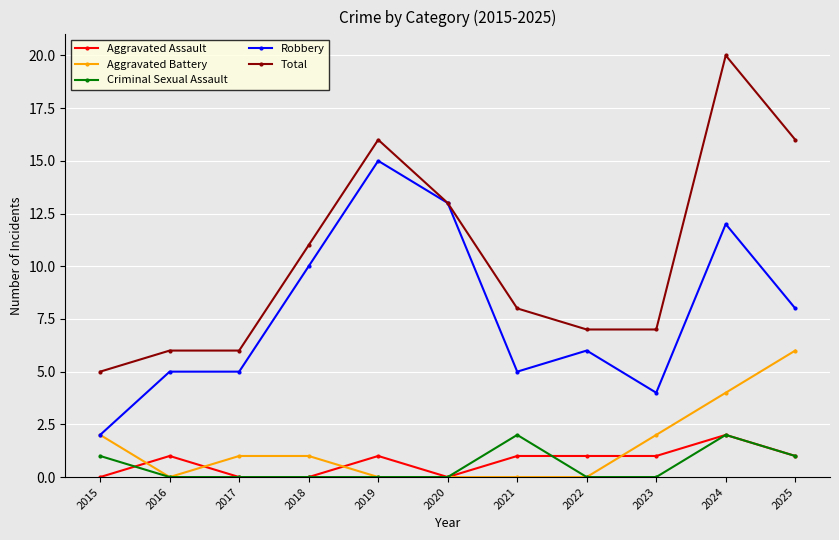

Is it true that Aggravated Assault equals 1 at 2022?

True